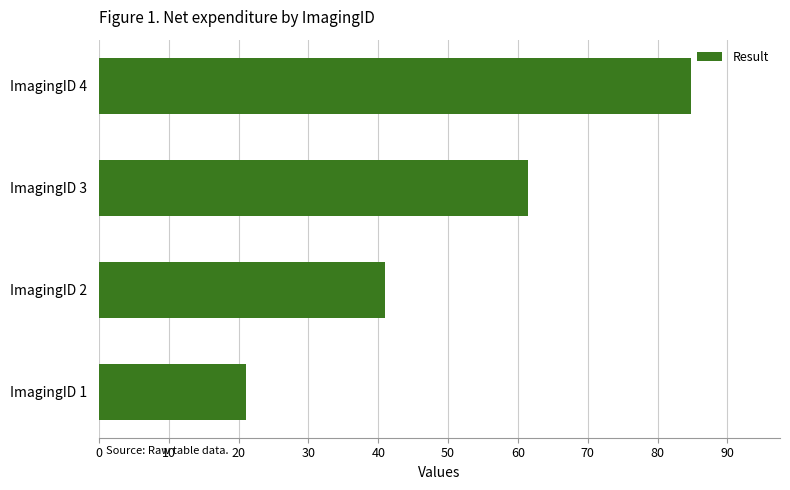

How many distinct data groups are displayed?

1